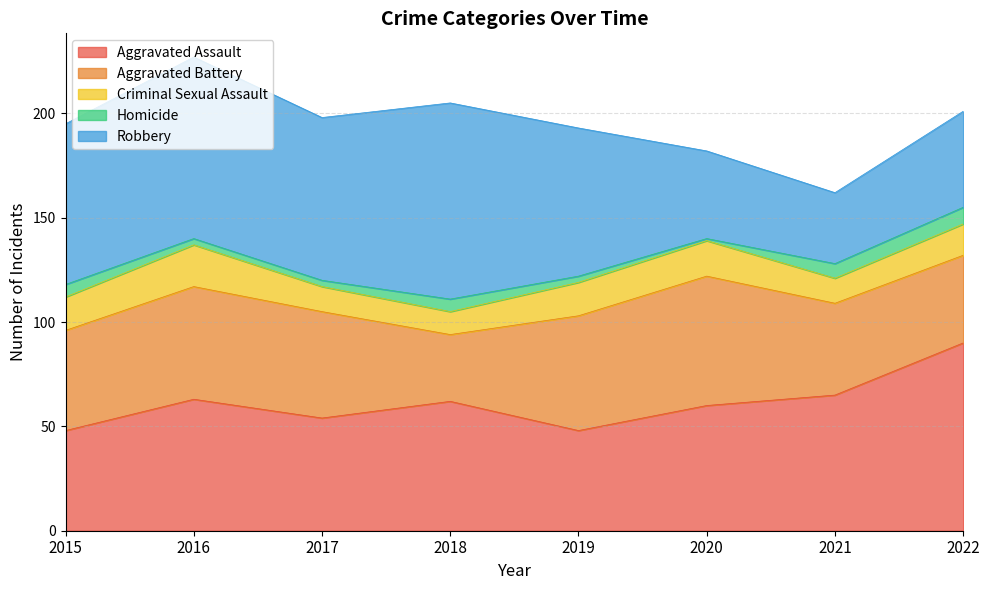

True or false: Criminal Sexual Assault has a value of 12 at 2017.

True